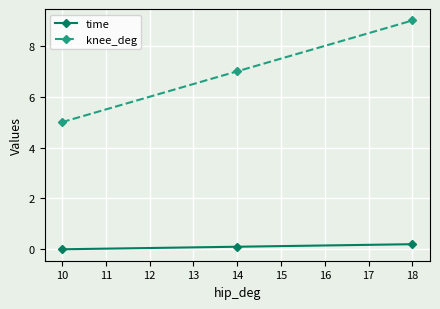

Read the knee_deg value at 10.

5.0